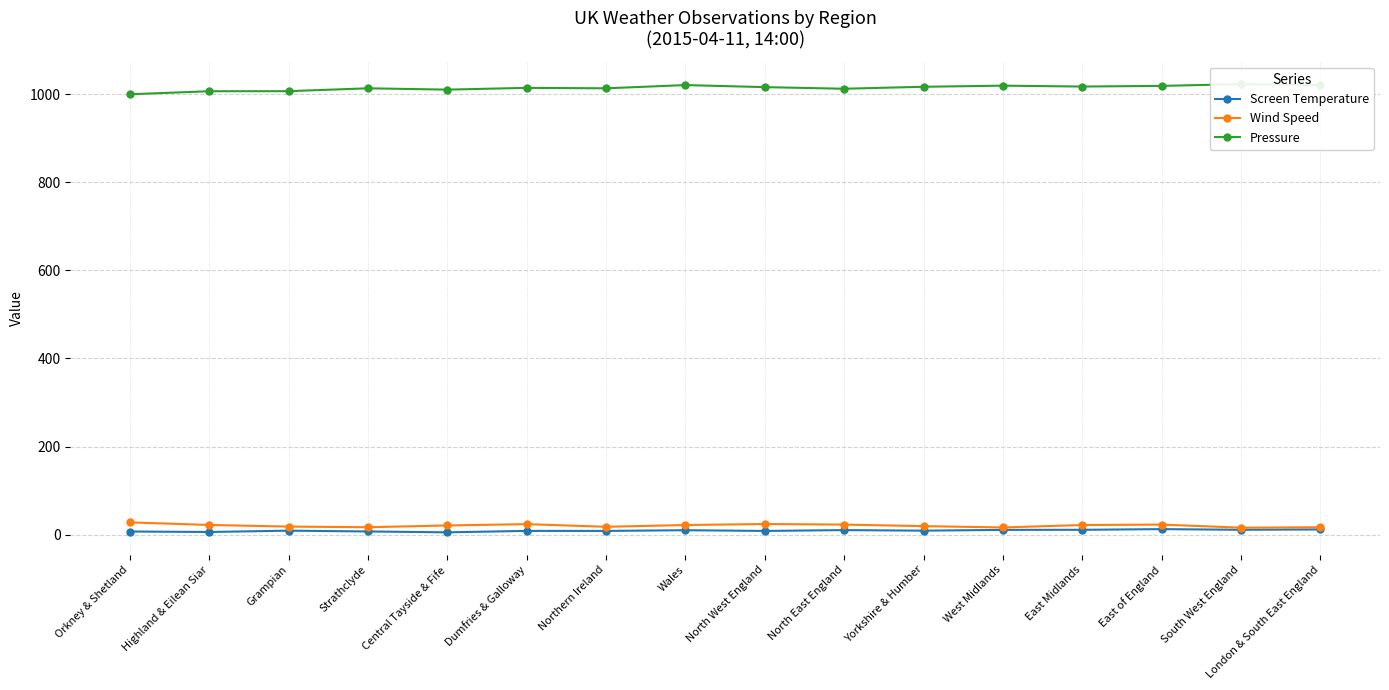

What is the greatest value displayed?

1022.5